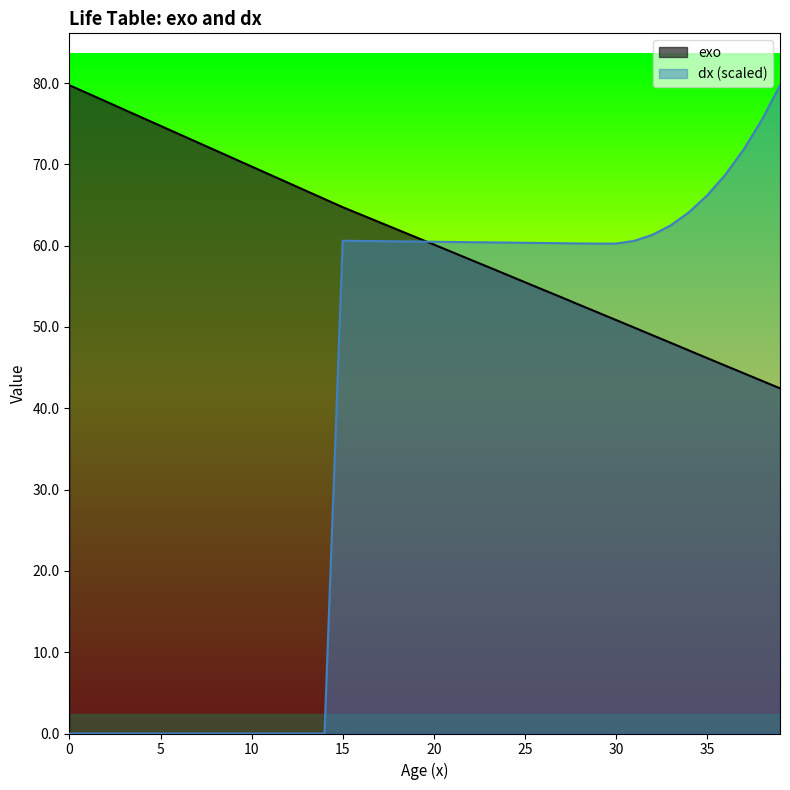

Between 19 and 35, which series saw the biggest shift?

exo